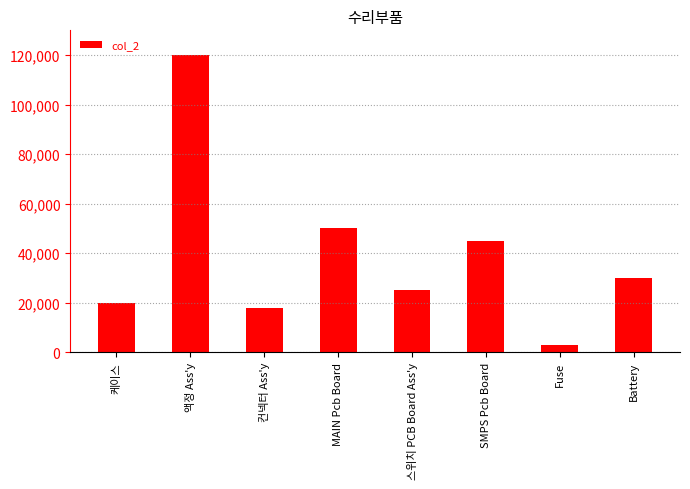

What is the change in value from 컨넥터 Ass'y to SMPS Pcb Board?

+27000